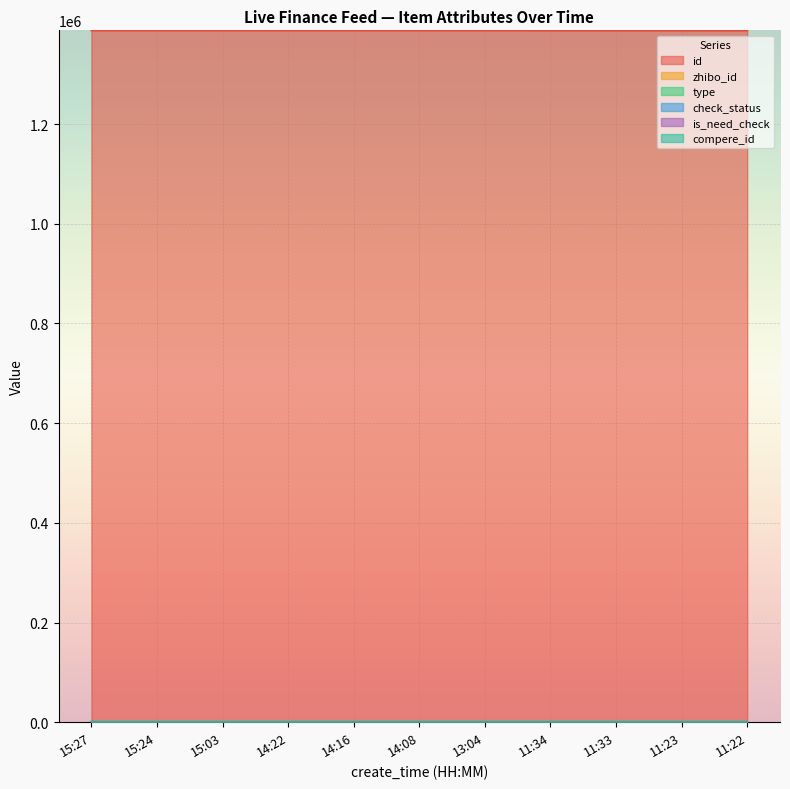

True or false: is_need_check and id cross at least once.

False